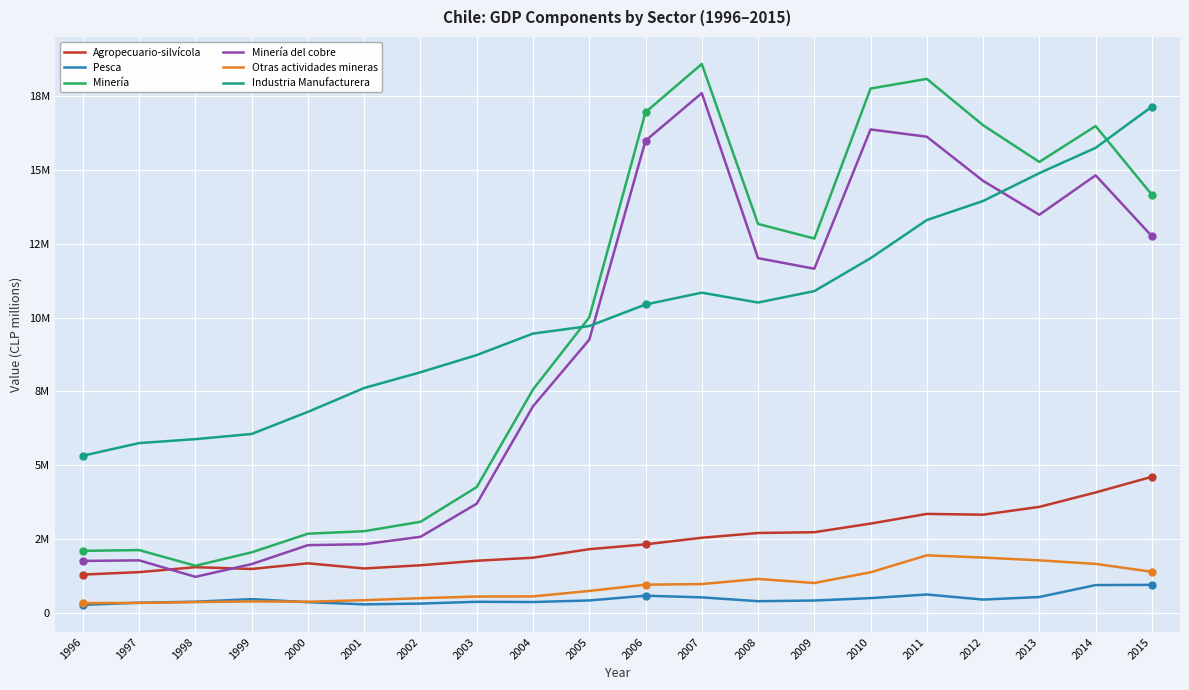

What are all the series names shown in the legend?

Agropecuario-silvícola, Pesca, Minería, Minería del cobre, Otras actividades mineras, Industria Manufacturera